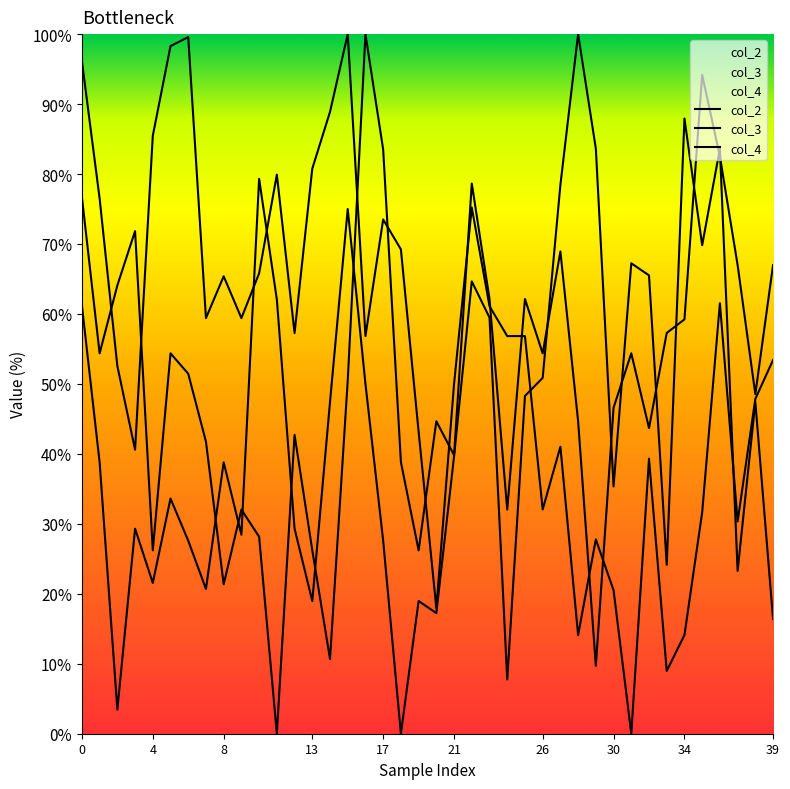

Does the chart display data point markers on the line(s)?

No